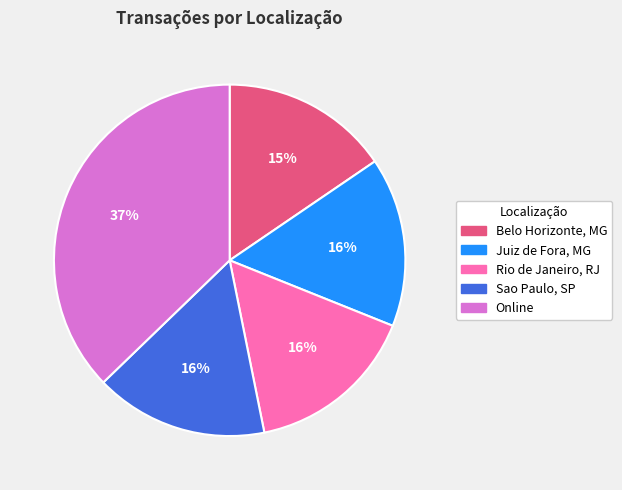

Is the sum of Rio de Janeiro, RJ and Sao Paulo, SP greater than half?

No